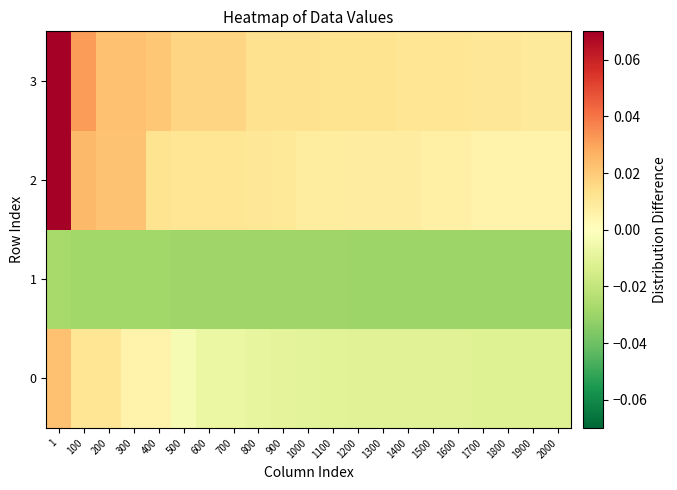

Count the number of data series in this chart.

4